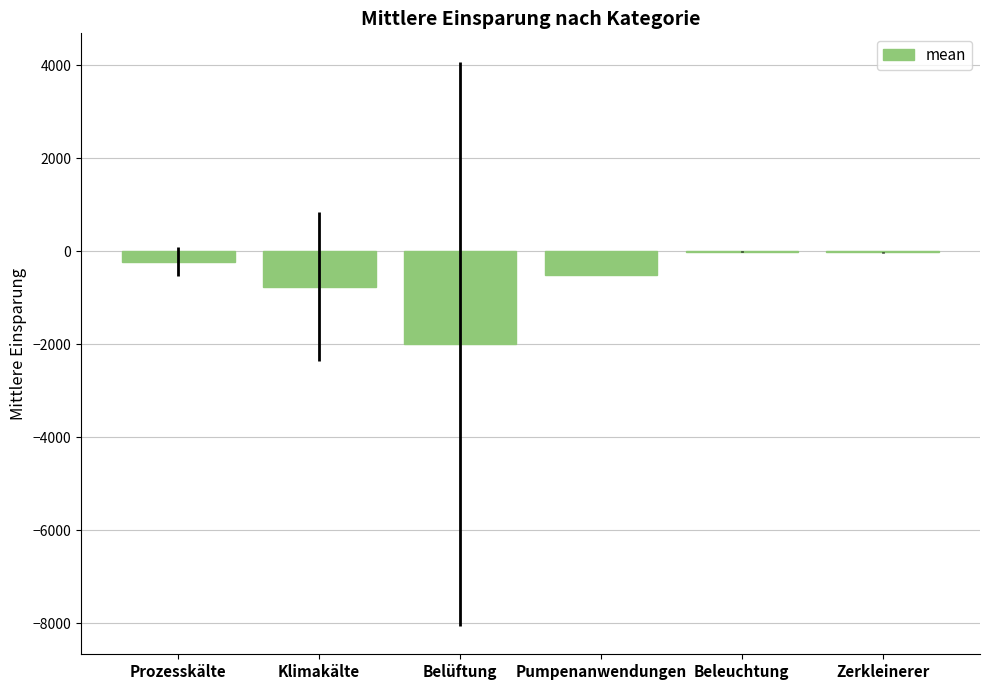

What is the change in value from Prozesskälte to Klimakälte?

-537.9